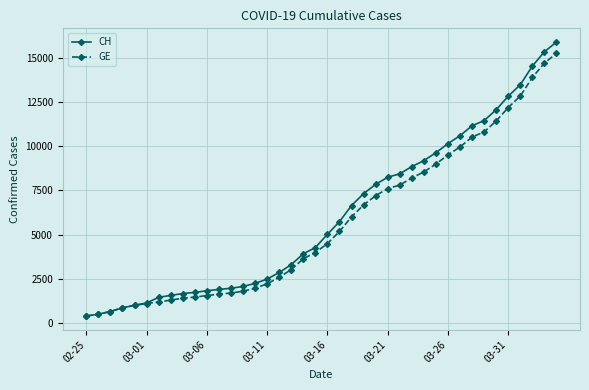

At how many categories does at least one series exceed 6906?

17